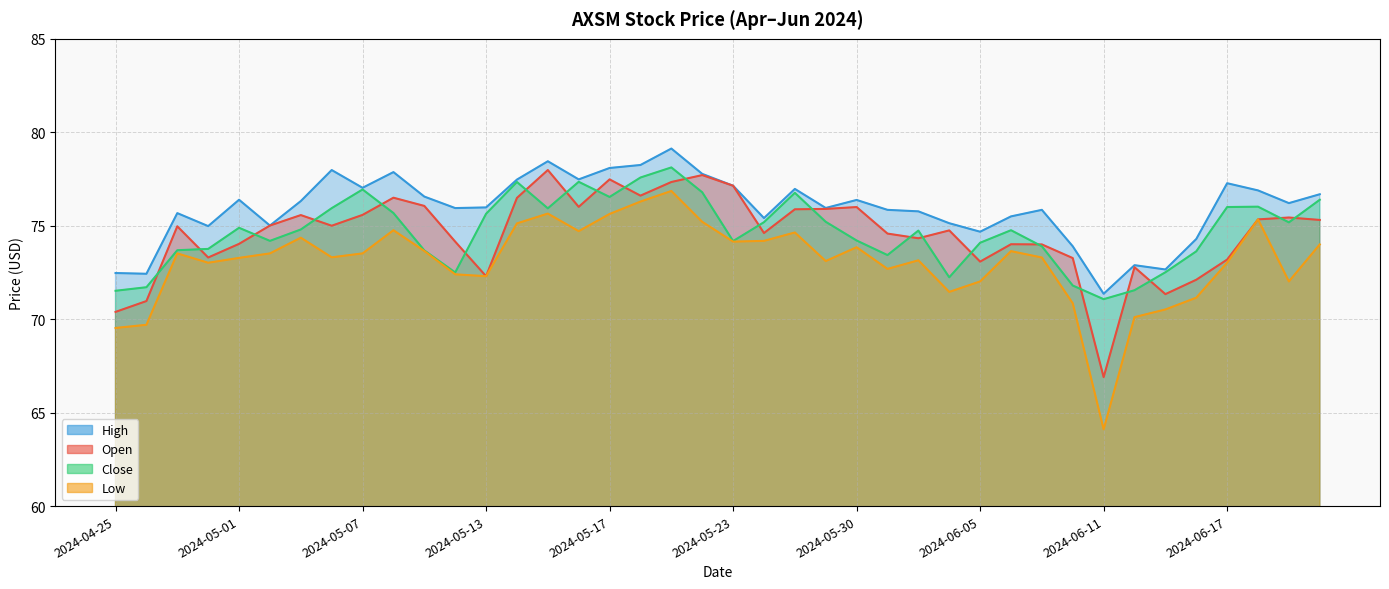

True or false: Open has a value of 72.3 at 2024-05-13.

True